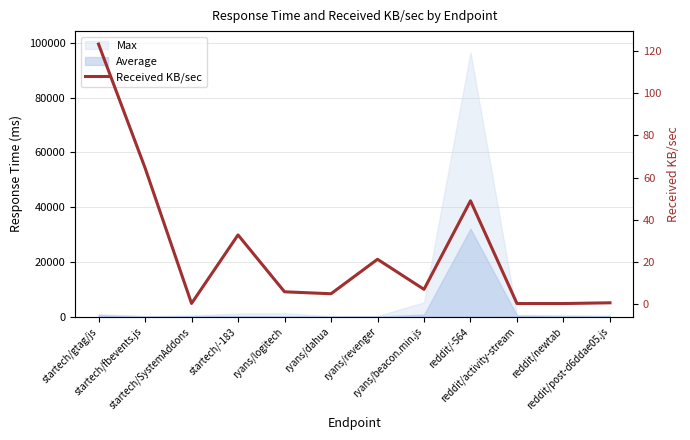

What is the value of the 11th point from the left?

0.4